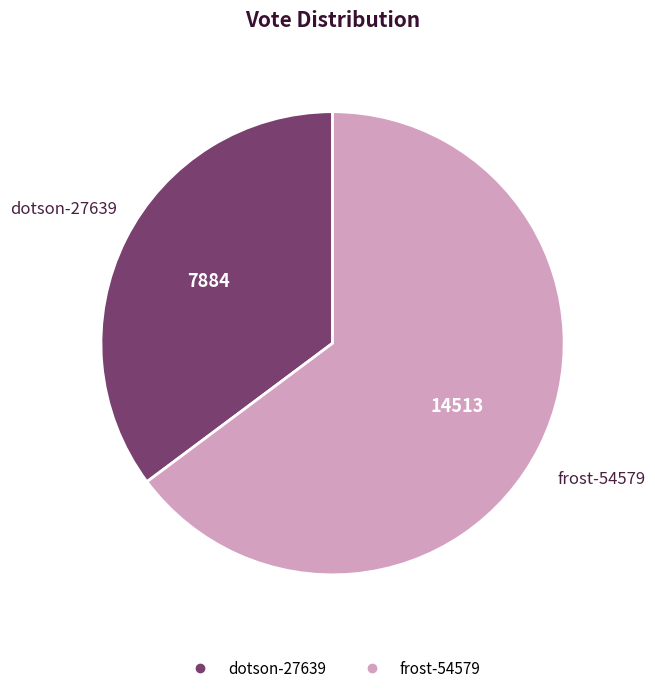

The dotson-27639 slice represents 35% of the pie. True or false?

True